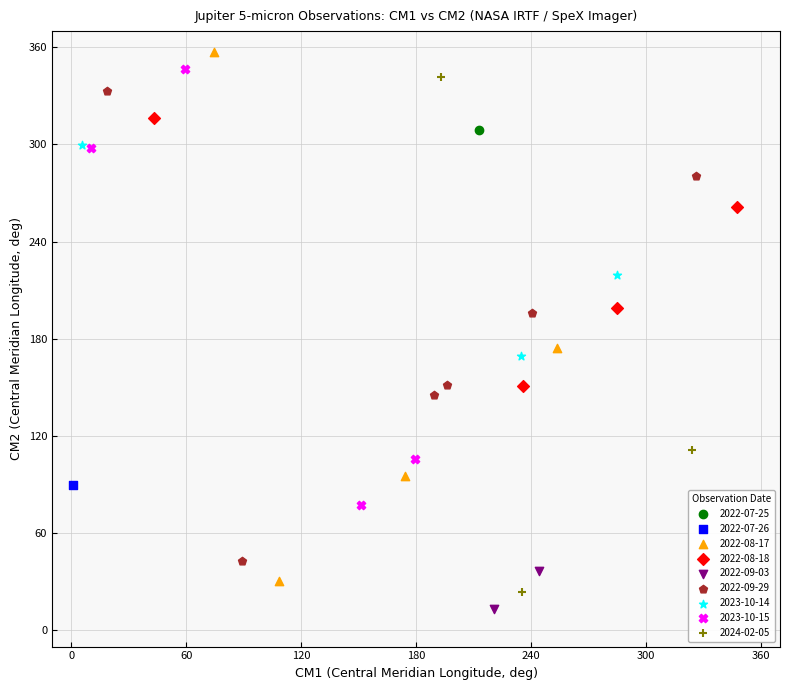

What are all the series names shown in the legend?

2022-07-25, 2022-07-26, 2022-08-17, 2022-08-18, 2022-09-03, 2022-09-29, 2023-10-14, 2023-10-15, 2024-02-05